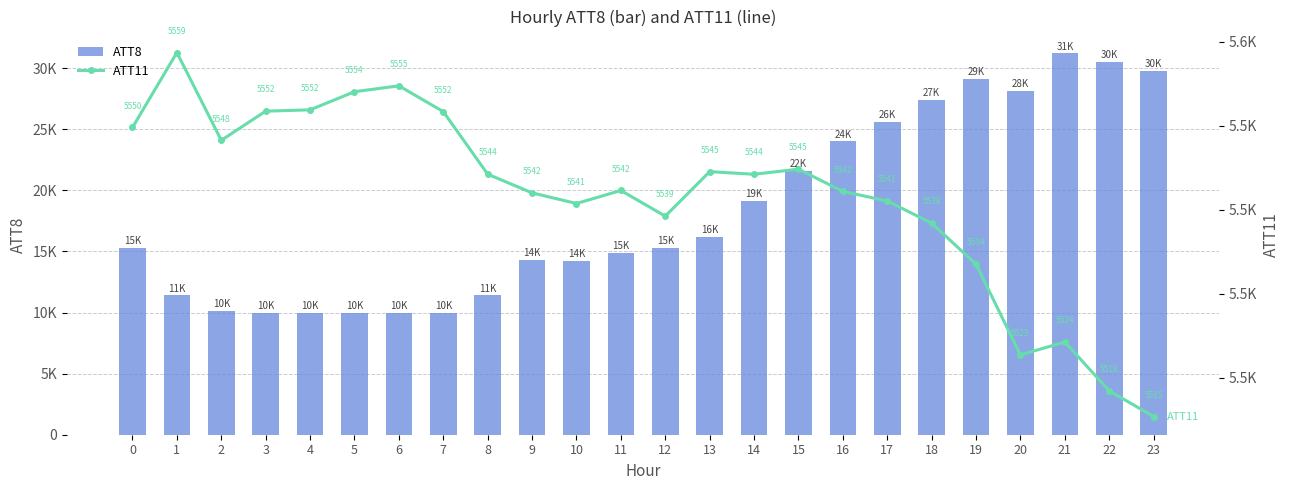

How many data points in ATT8 are less than 15300?

11